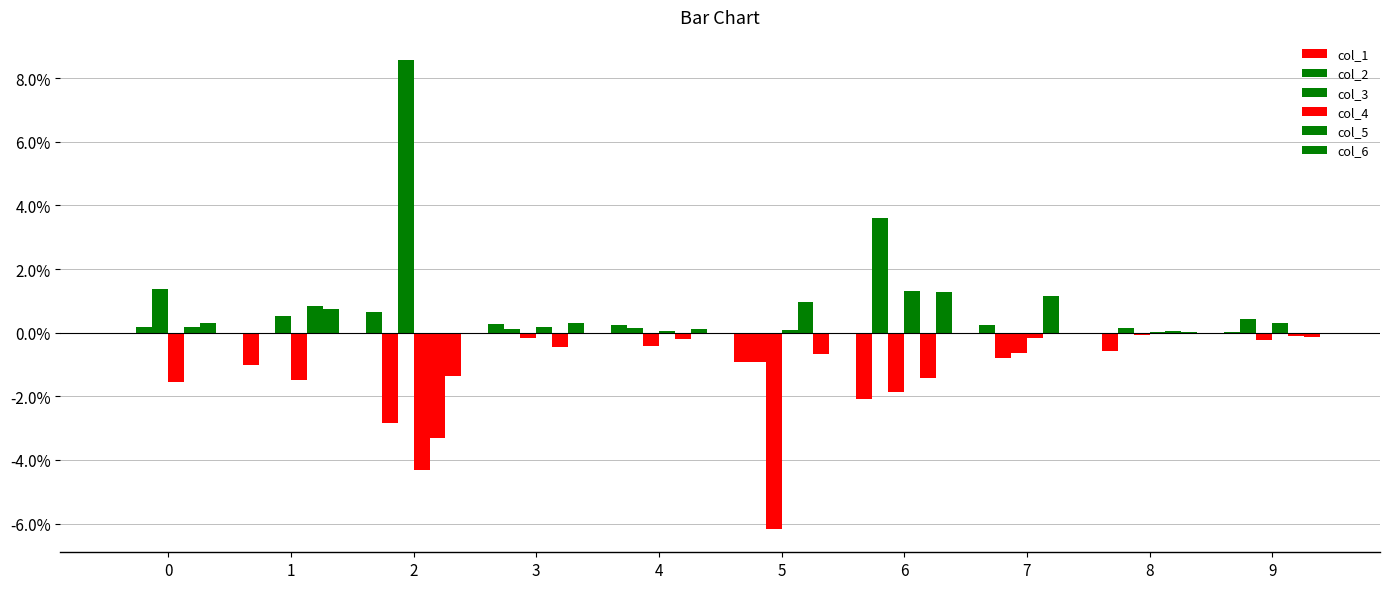

Are the bars grouped side by side (vs. stacked)?

Yes